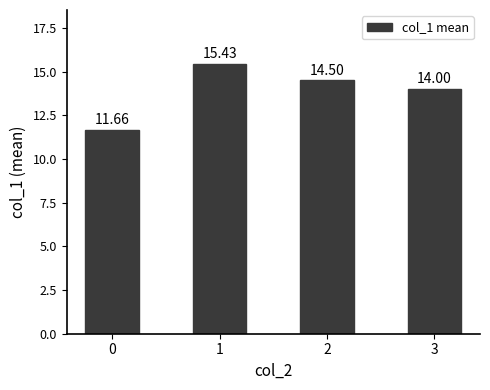

Rank the categories by value from lowest to highest.

0, 3, 2, 1